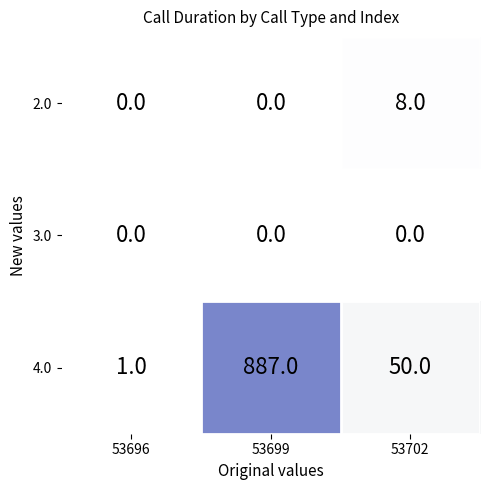

What is the sum of all 2.0 values?

8